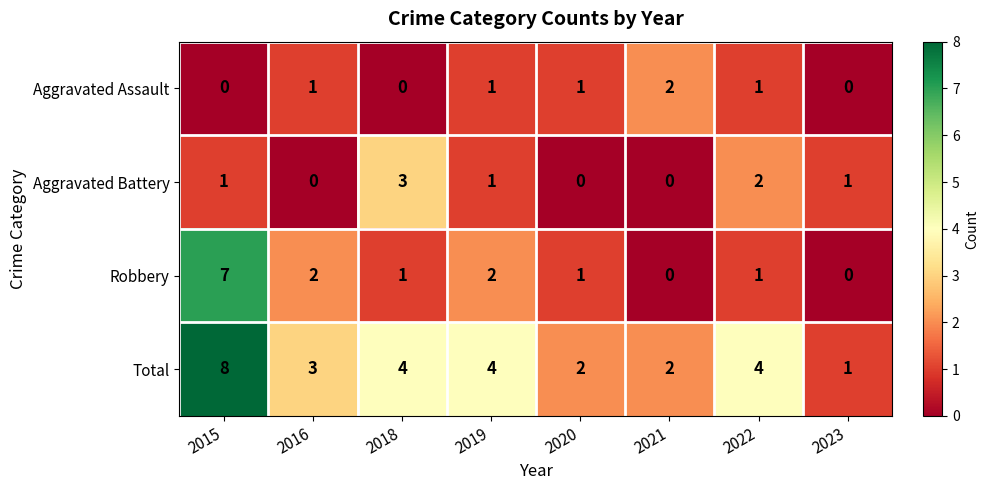

What is the sum of all Robbery values?

14